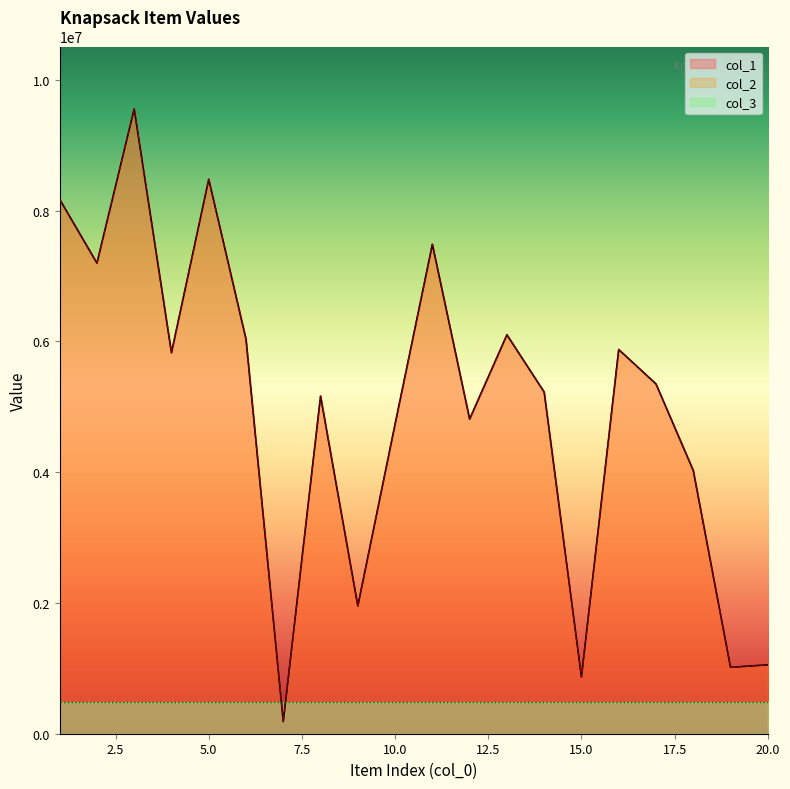

At which category does col_2 reach its first local peak?

3